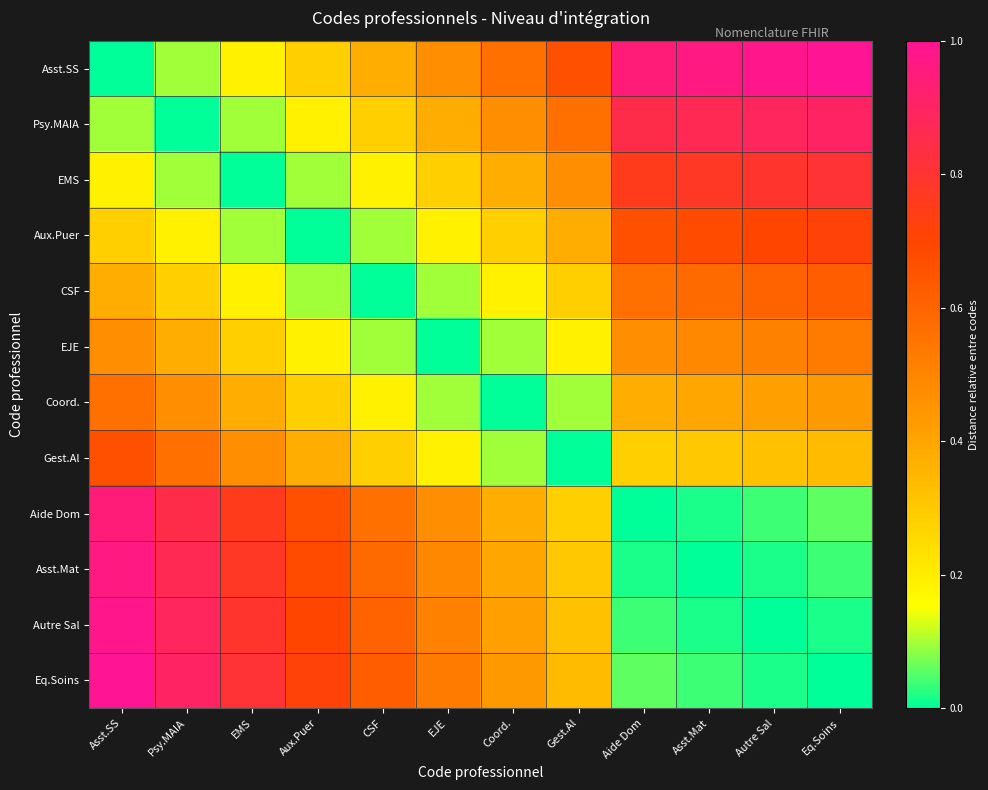

At which category is the sum across all series the highest?

Asst.SS